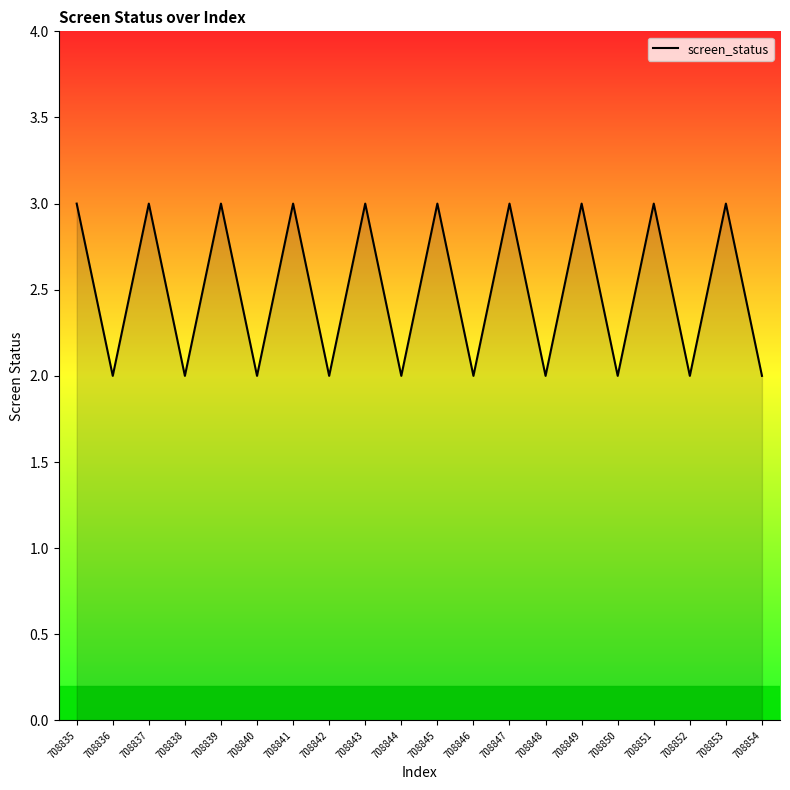

What is the ratio of the value at 708847 to the value at 708848?

1.5